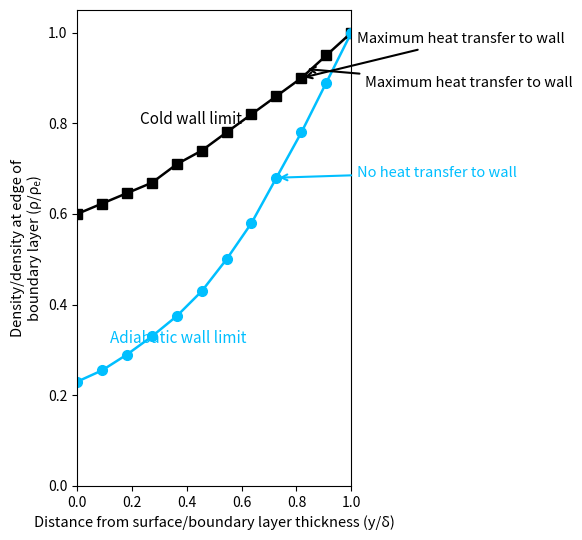

What is the greatest value displayed?

1.0